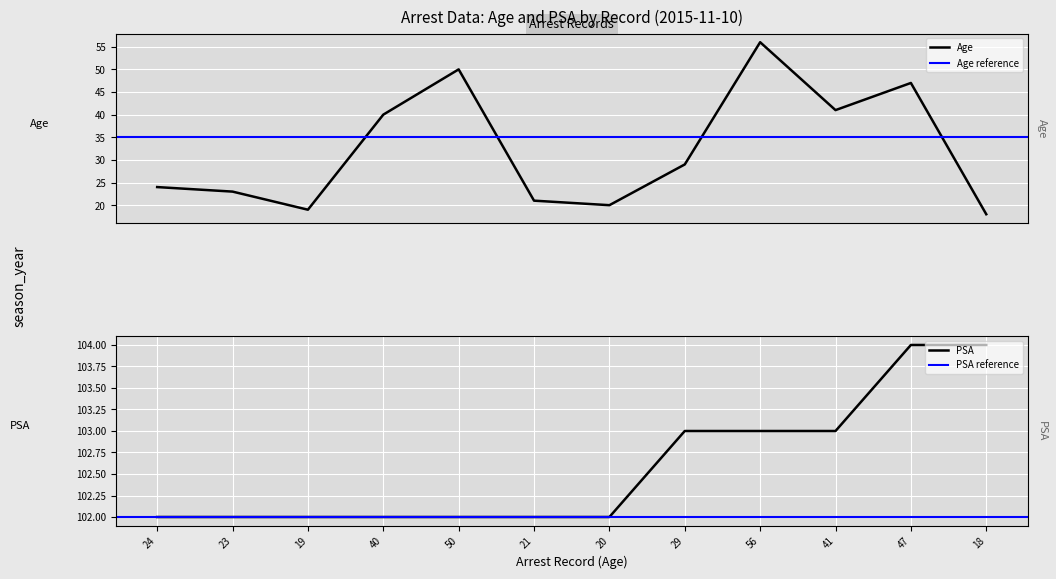

At which category is the sum across all series the highest?

56